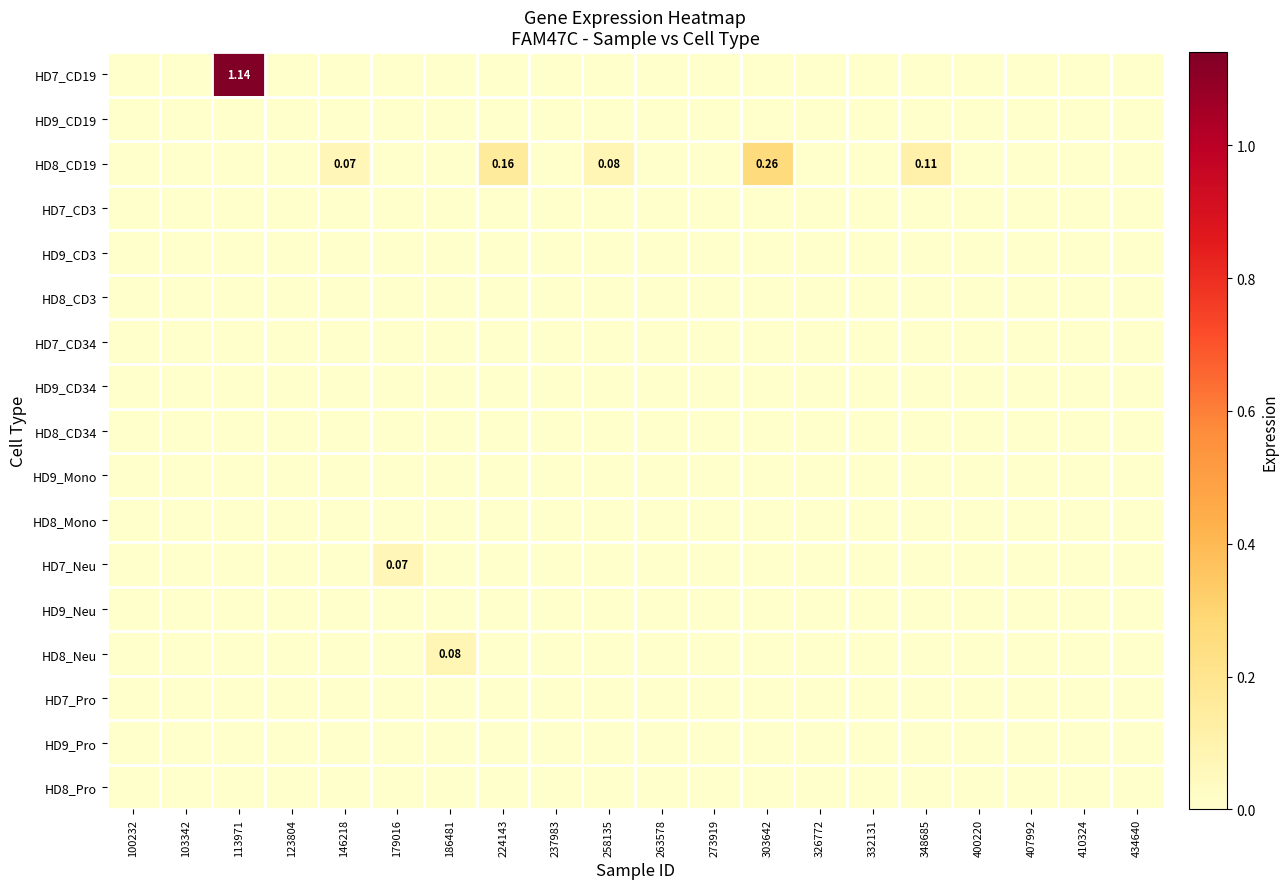

Which series has the largest range (max minus min)?

HD7_CD19